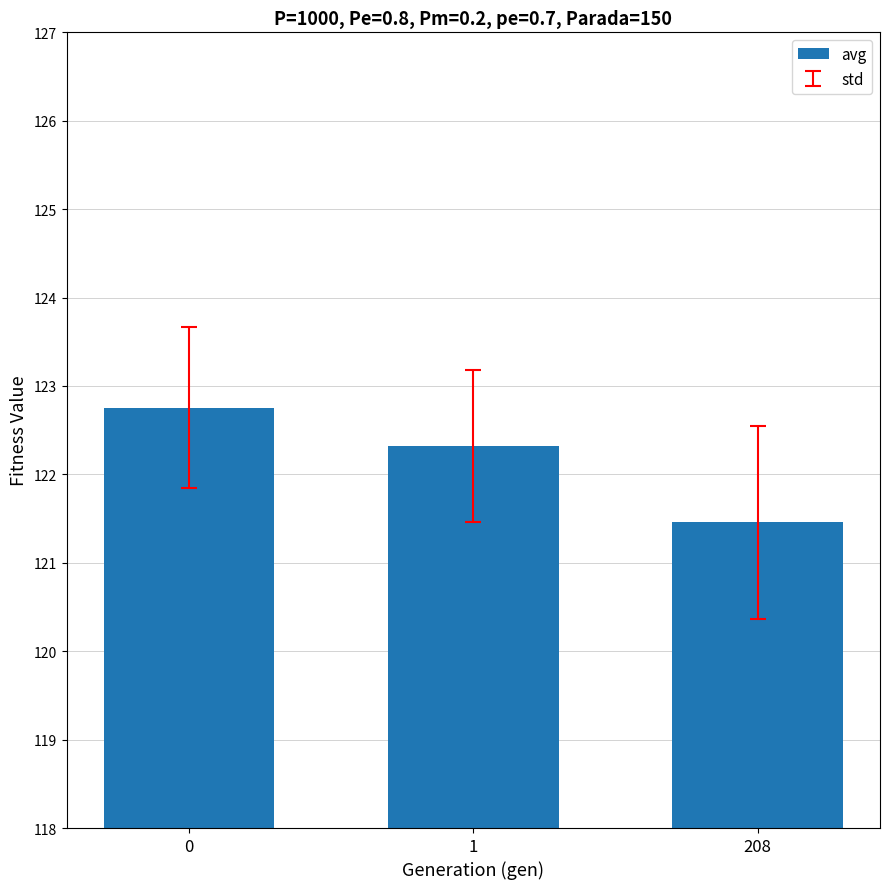

What is the value of the 3rd bar from the left?

121.5